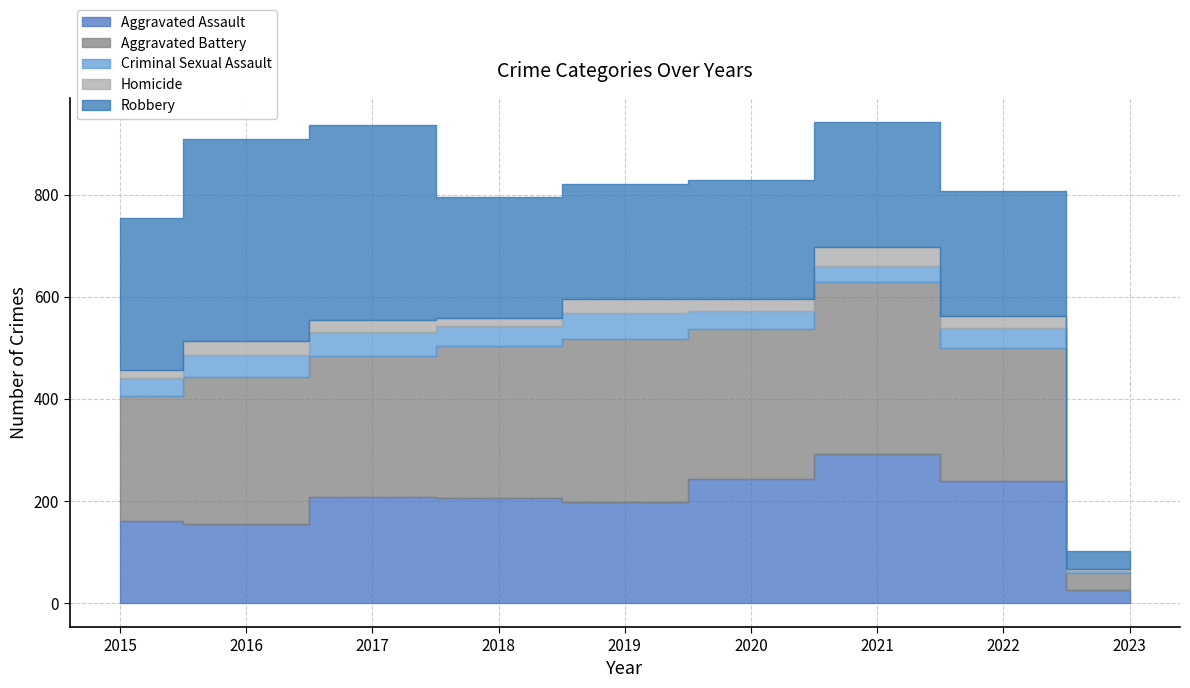

Which label corresponds to the smallest value in the chart?

2023